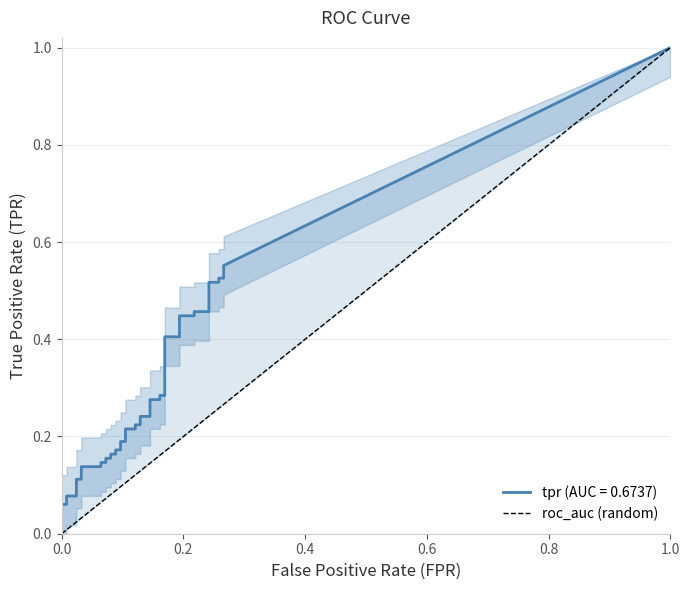

True or false: the data shows 0 at 0.0.

True